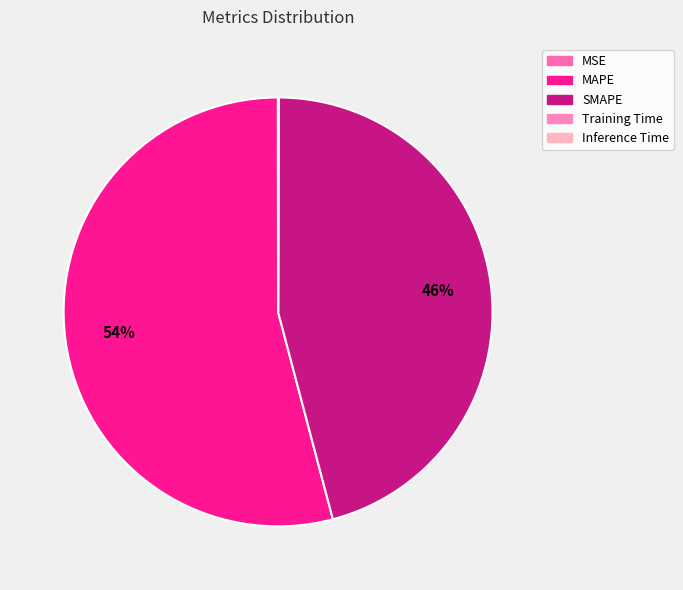

How many segments does this pie chart have?

5